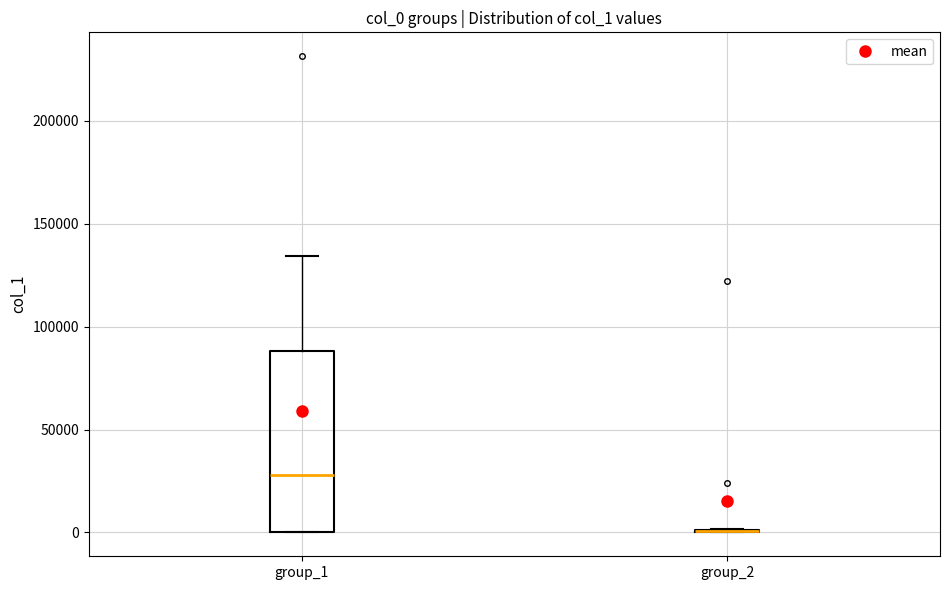

Comparing the boxes themselves (not the whiskers), which one is the tallest?

group_1